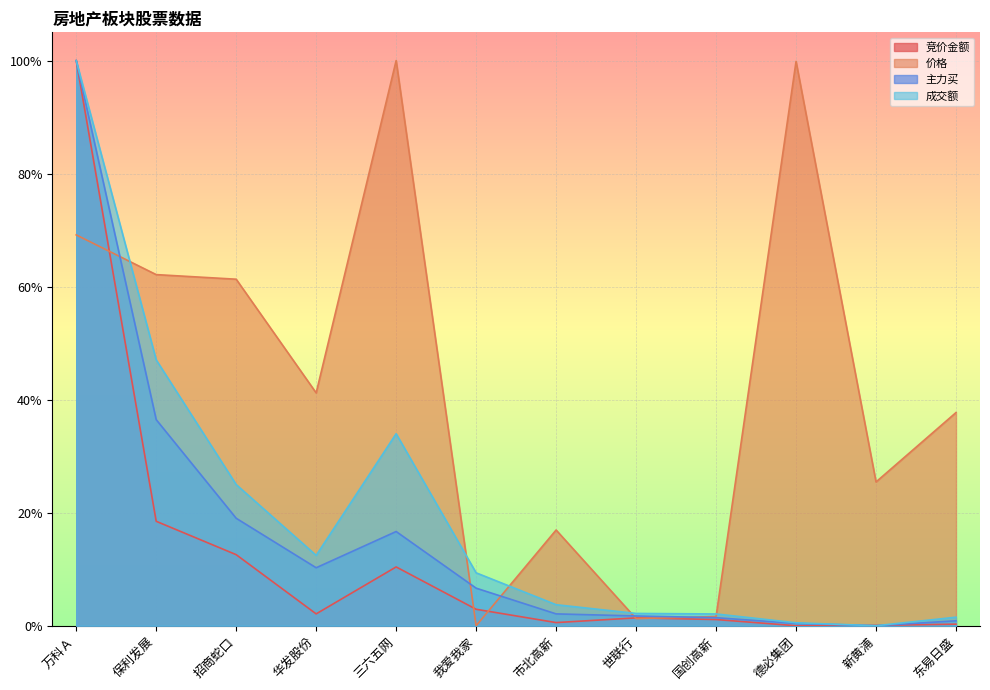

What is the difference between the maximum and minimum values in the 成交额 series?

1.0